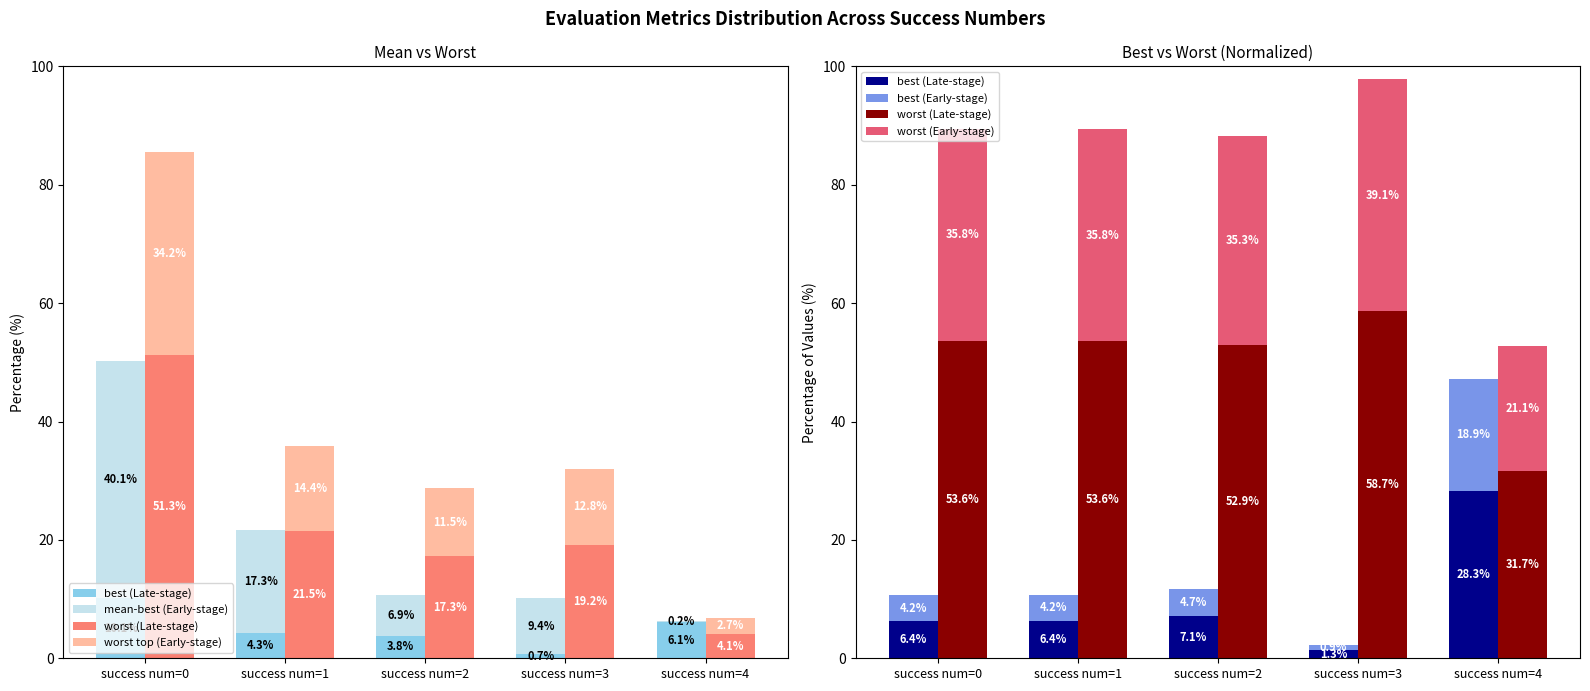

Rank the series at success num=1 from lowest to highest value.

worst top (Early-stage), mean-best (Early-stage), best (Early-stage), best (Late-stage), worst (Early-stage), worst (Late-stage)